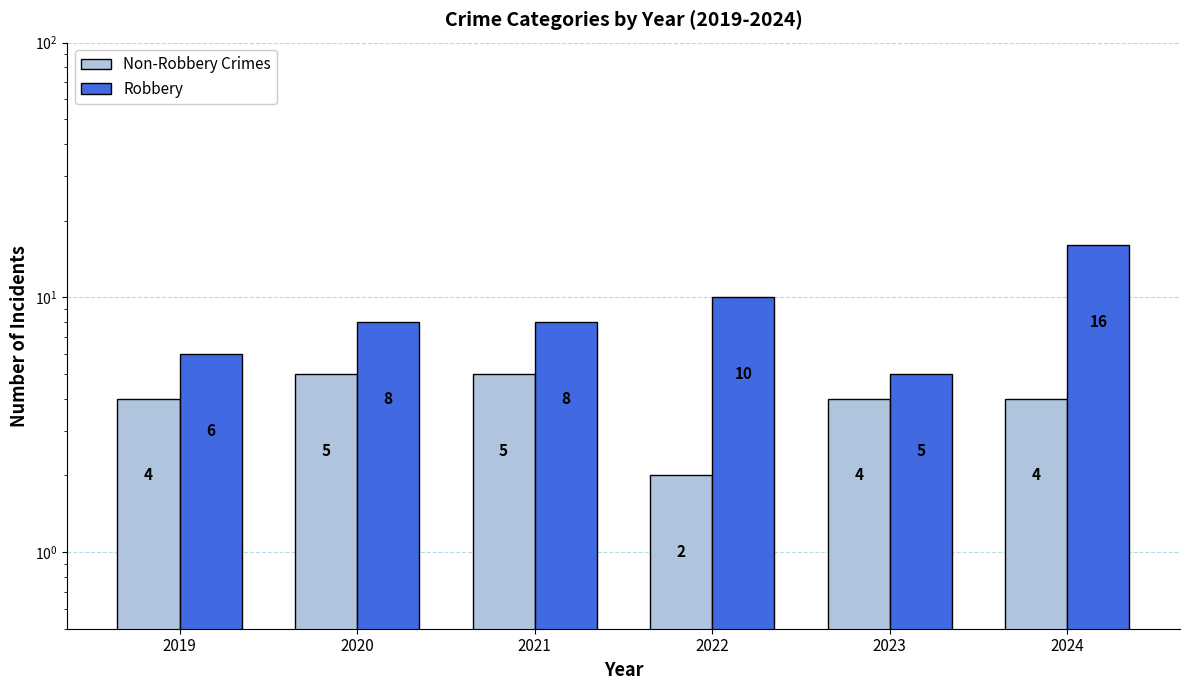

Which label corresponds to the smallest value in the chart?

2022